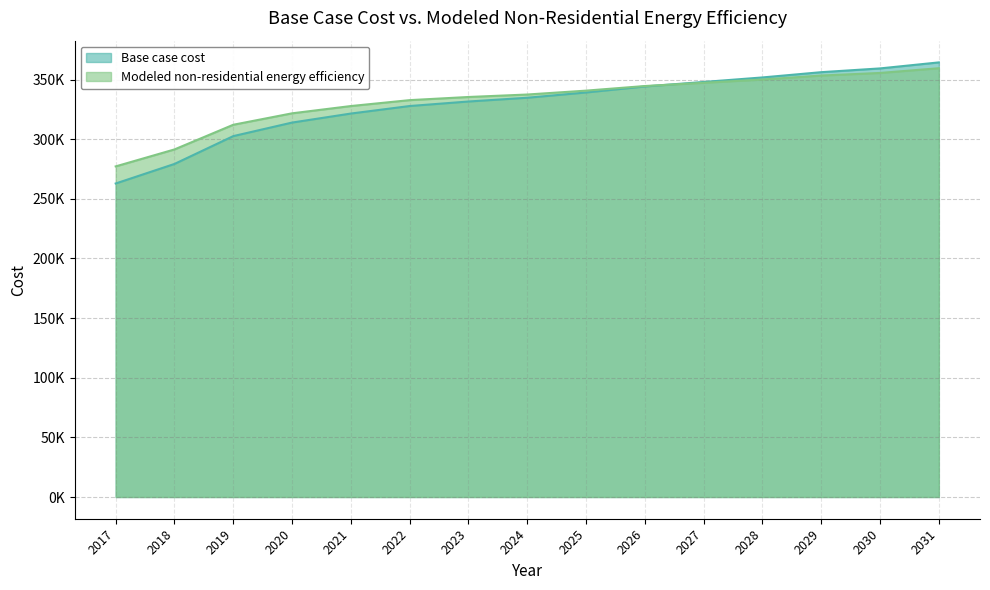

At 2021, list the series in order from largest to smallest.

Modeled non-residential energy efficiency, Base case cost